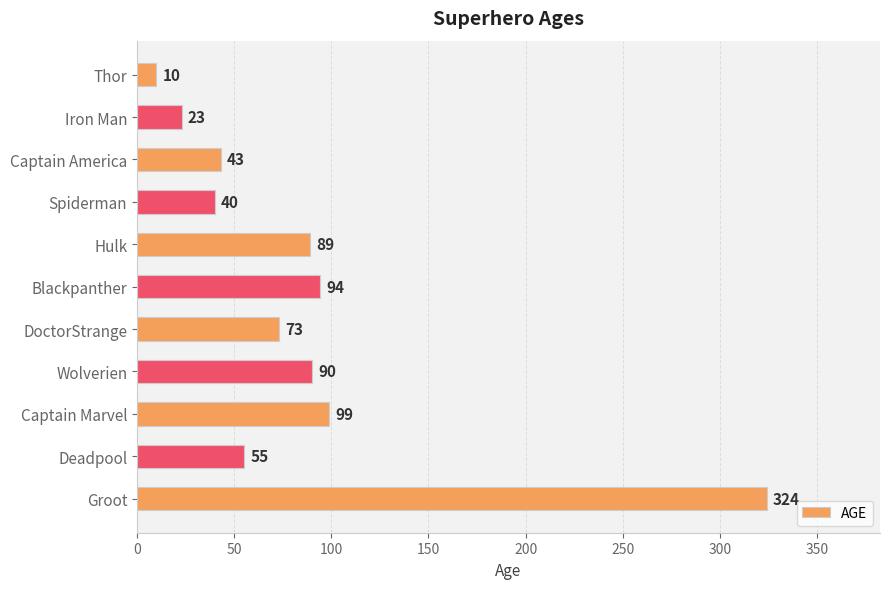

What is the minimum value shown in the chart?

10